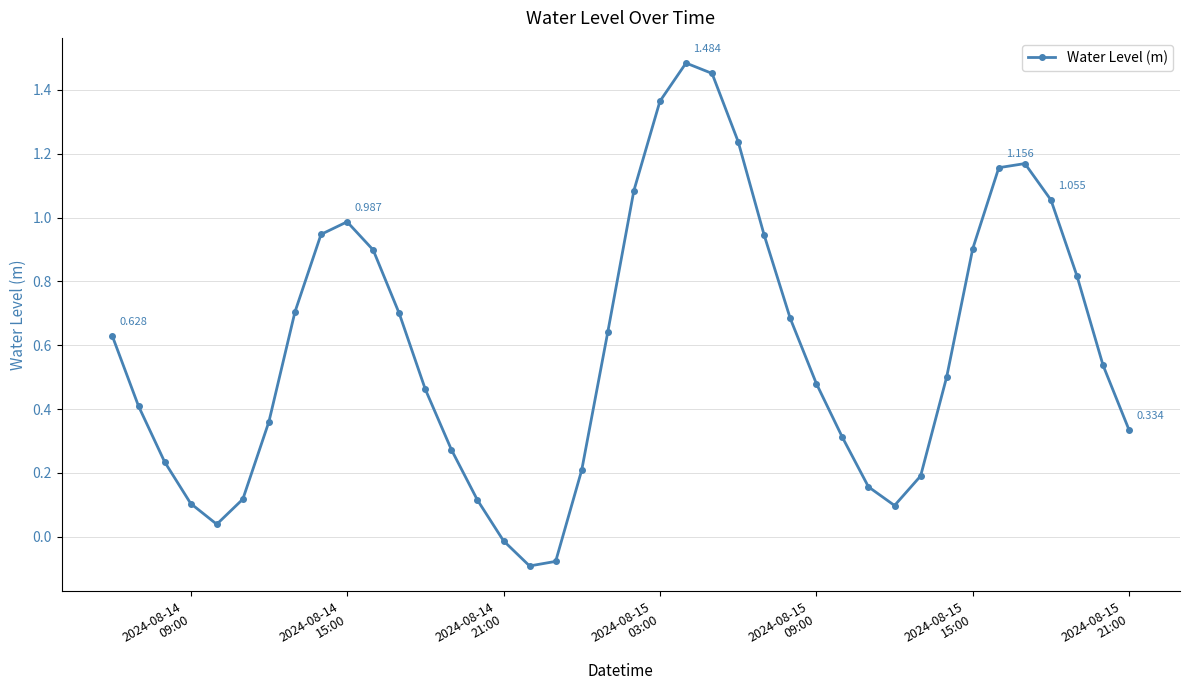

True or false: there are more than 1 points higher than both neighbors.

True